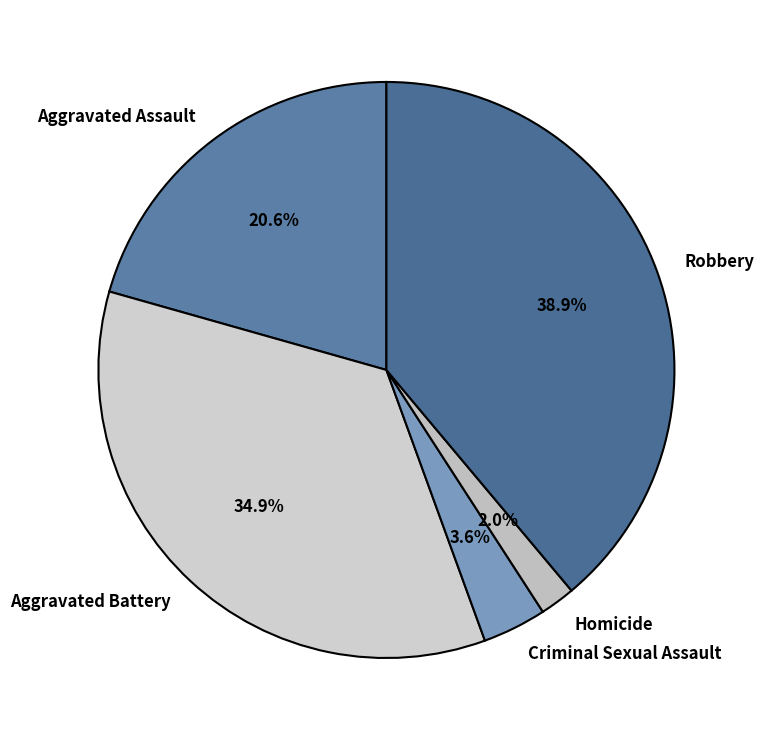

Is it true that Aggravated Assault is 32% of the pie?

False